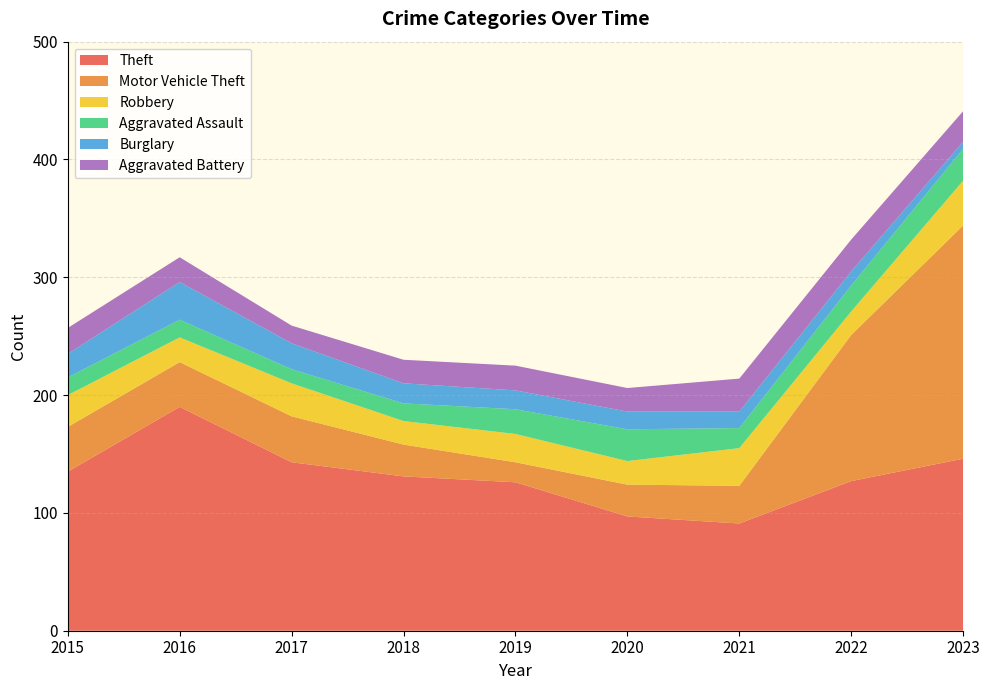

Reading right to left, list all the values displayed in this chart.

Theft: 146	127	91	97	126	131	143	190	135
Motor Vehicle Theft: 198	124	32	27	17	27	39	38	38
Robbery: 38	20	32	20	24	20	28	21	27
Aggravated Assault: 27	22	17	27	21	15	12	15	15
Burglary: 6	12	14	15	16	17	22	32	20
Aggravated Battery: 26	27	28	20	21	20	15	21	22